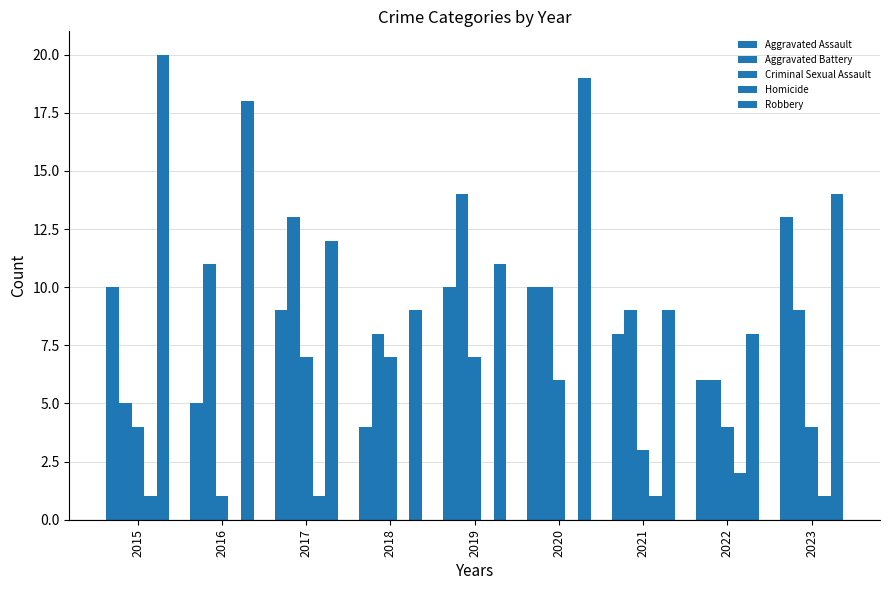

What is the value of the Aggravated Assault bar at the 4th from the left?

4